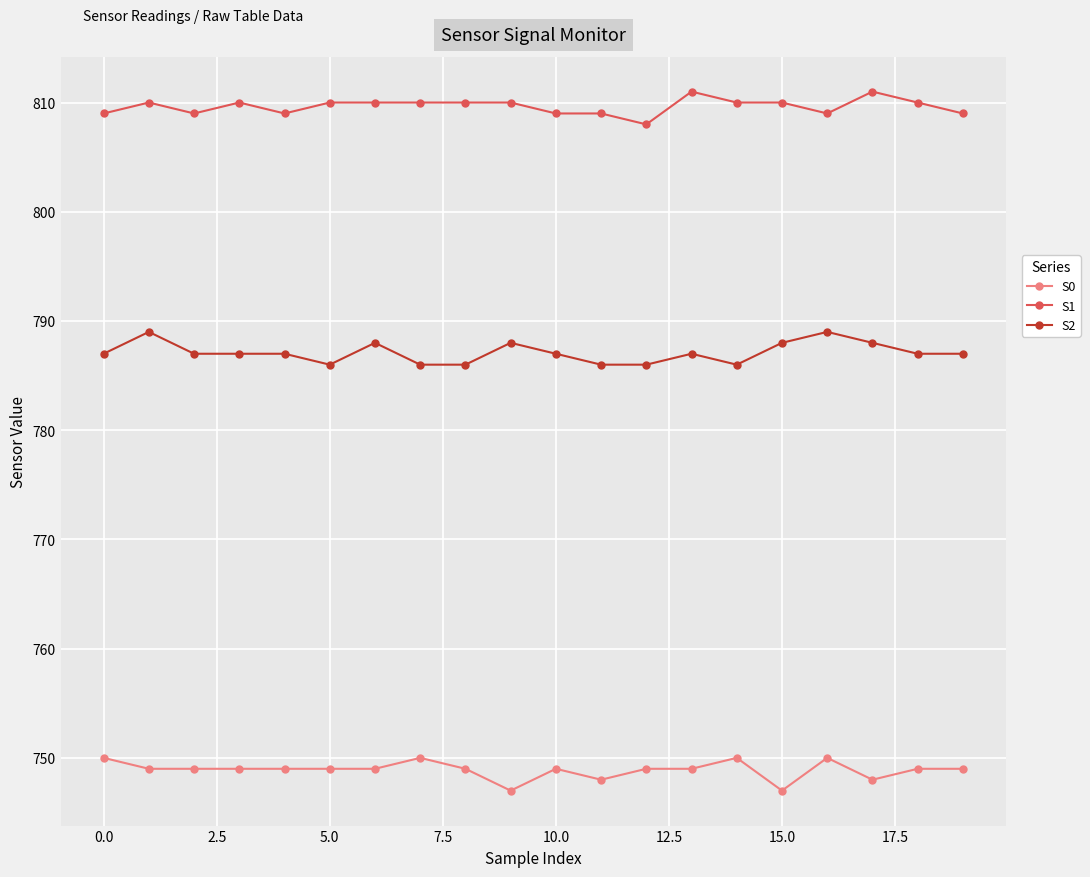

True or false: S1 and S0 cross at least once.

False